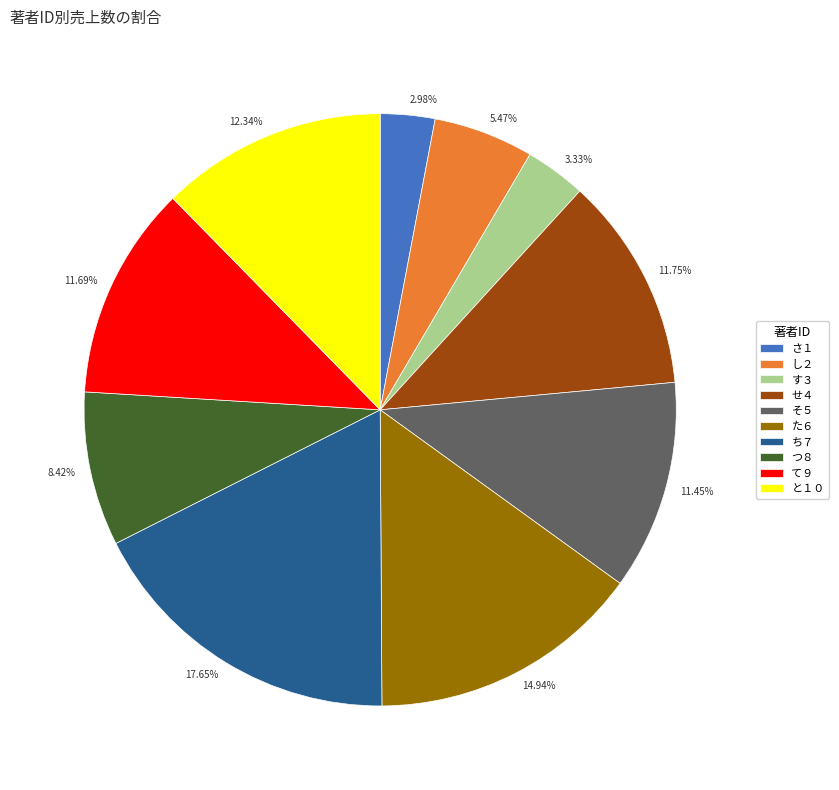

How many slices are in this pie chart?

10